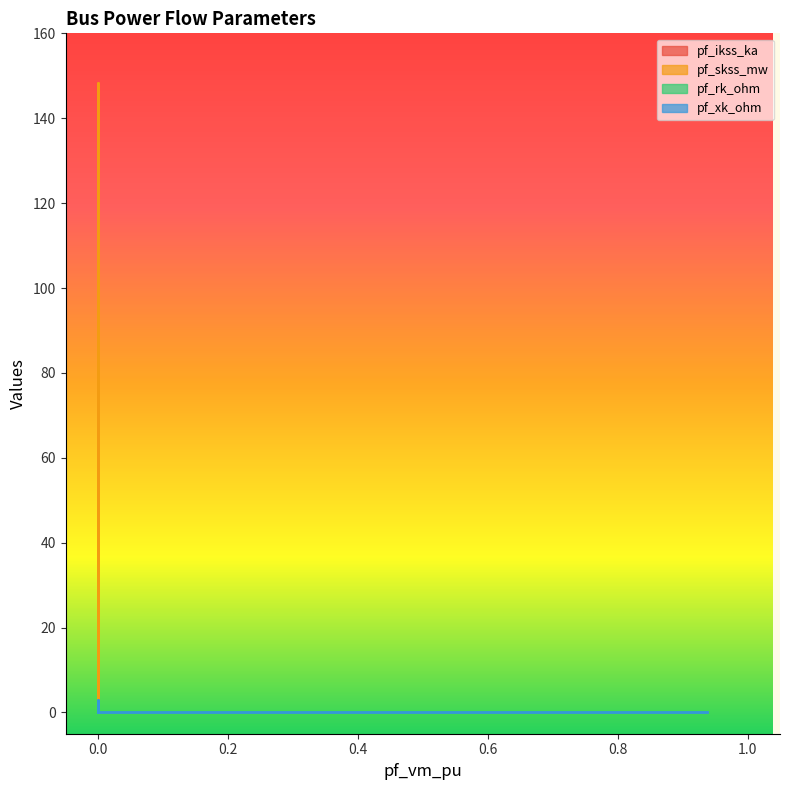

Rank the series at Bus_3 from highest to lowest value.

pf_ikss_ka, pf_skss_mw, pf_rk_ohm, pf_xk_ohm